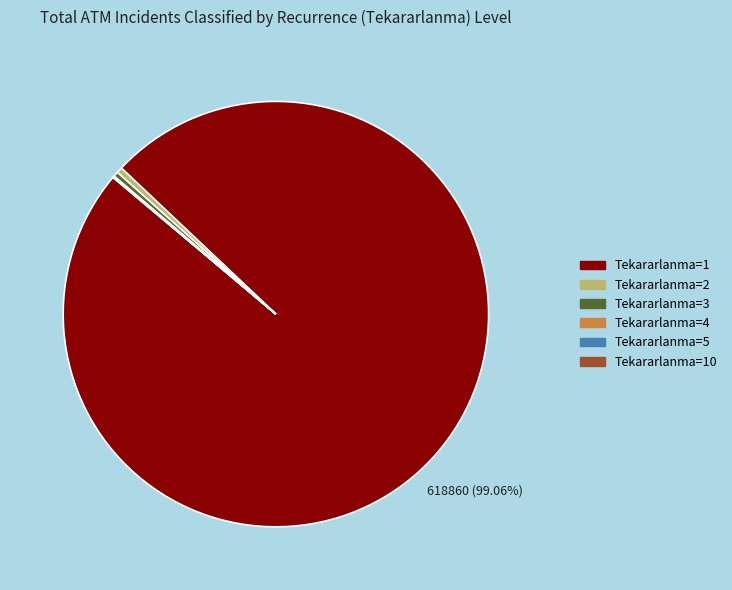

Does any single category account for the majority?

Yes